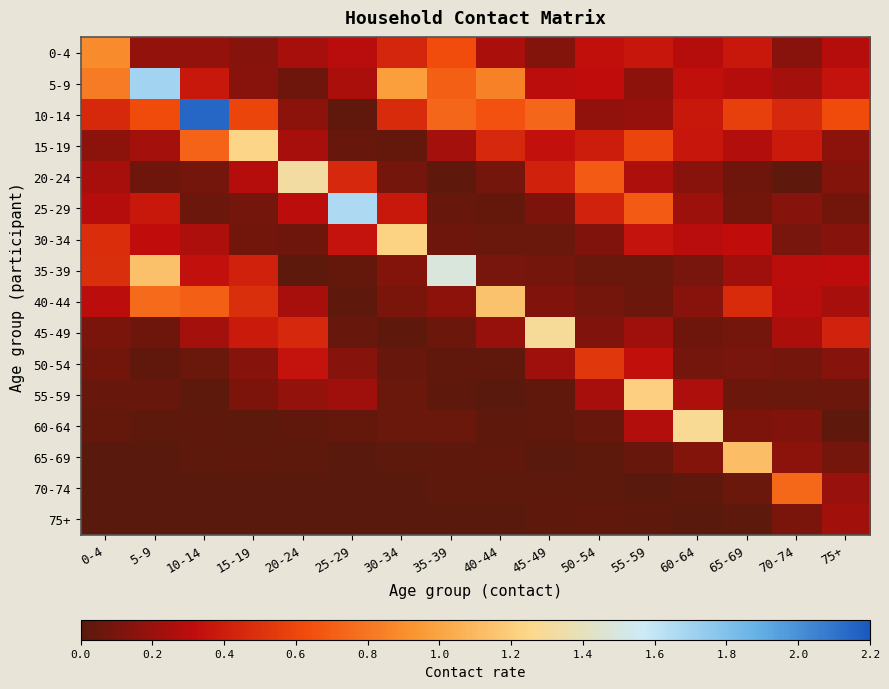

Reading left to right, transcribe all the data shown in this chart.

0-4: 0-4=0.9	5-9=0.2	10-14=0.2	15-19=0.1	20-24=0.2	25-29=0.3	30-34=0.4	35-39=0.6	40-44=0.3	45-49=0.1	50-54=0.3	55-59=0.4	60-64=0.3	65-69=0.4	70-74=0.1	75+=0.3
5-9: 0-4=0.8	5-9=1.7	10-14=0.4	15-19=0.2	20-24=0.1	25-29=0.3	30-34=1.0	35-39=0.7	40-44=0.8	45-49=0.3	50-54=0.3	55-59=0.2	60-64=0.3	65-69=0.3	70-74=0.2	75+=0.3
10-14: 0-4=0.5	5-9=0.6	10-14=2.1	15-19=0.6	20-24=0.2	25-29=0.0	30-34=0.5	35-39=0.7	40-44=0.7	45-49=0.7	50-54=0.2	55-59=0.2	60-64=0.4	65-69=0.6	70-74=0.4	75+=0.6
15-19: 0-4=0.2	5-9=0.2	10-14=0.7	15-19=1.2	20-24=0.2	25-29=0.0	30-34=0.0	35-39=0.2	40-44=0.5	45-49=0.3	50-54=0.4	55-59=0.6	60-64=0.4	65-69=0.3	70-74=0.4	75+=0.2
20-24: 0-4=0.2	5-9=0.1	10-14=0.1	15-19=0.3	20-24=1.3	25-29=0.4	30-34=0.1	35-39=0.0	40-44=0.1	45-49=0.4	50-54=0.7	55-59=0.3	60-64=0.1	65-69=0.1	70-74=0.0	75+=0.1
25-29: 0-4=0.3	5-9=0.4	10-14=0.1	15-19=0.1	20-24=0.3	25-29=1.7	30-34=0.4	35-39=0.0	40-44=0.0	45-49=0.1	50-54=0.4	55-59=0.7	60-64=0.2	65-69=0.1	70-74=0.1	75+=0.1
30-34: 0-4=0.5	5-9=0.3	10-14=0.3	15-19=0.1	20-24=0.1	25-29=0.3	30-34=1.2	35-39=0.1	40-44=0.1	45-49=0.1	50-54=0.1	55-59=0.3	60-64=0.3	65-69=0.3	70-74=0.1	75+=0.1
35-39: 0-4=0.5	5-9=1.1	10-14=0.3	15-19=0.4	20-24=0.0	25-29=0.0	30-34=0.1	35-39=1.5	40-44=0.1	45-49=0.1	50-54=0.1	55-59=0.1	60-64=0.1	65-69=0.2	70-74=0.3	75+=0.3
40-44: 0-4=0.3	5-9=0.8	10-14=0.7	15-19=0.5	20-24=0.2	25-29=0.0	30-34=0.1	35-39=0.2	40-44=1.2	45-49=0.1	50-54=0.1	55-59=0.1	60-64=0.1	65-69=0.5	70-74=0.3	75+=0.2
45-49: 0-4=0.1	5-9=0.1	10-14=0.2	15-19=0.4	20-24=0.4	25-29=0.0	30-34=0.0	35-39=0.1	40-44=0.2	45-49=1.3	50-54=0.1	55-59=0.2	60-64=0.1	65-69=0.1	70-74=0.3	75+=0.4
50-54: 0-4=0.1	5-9=0.0	10-14=0.1	15-19=0.1	20-24=0.4	25-29=0.1	30-34=0.0	35-39=0.0	40-44=0.0	45-49=0.2	50-54=0.5	55-59=0.3	60-64=0.1	65-69=0.1	70-74=0.1	75+=0.1
55-59: 0-4=0.0	5-9=0.0	10-14=0.0	15-19=0.1	20-24=0.2	25-29=0.2	30-34=0.1	35-39=0.0	40-44=0.0	45-49=0.0	50-54=0.2	55-59=1.2	60-64=0.3	65-69=0.1	70-74=0.1	75+=0.1
60-64: 0-4=0.0	5-9=0.0	10-14=0.0	15-19=0.0	20-24=0.0	25-29=0.0	30-34=0.1	35-39=0.1	40-44=0.0	45-49=0.0	50-54=0.0	55-59=0.3	60-64=1.3	65-69=0.1	70-74=0.1	75+=0.0
65-69: 0-4=0.0	5-9=0.0	10-14=0.0	15-19=0.0	20-24=0.0	25-29=0.0	30-34=0.0	35-39=0.0	40-44=0.0	45-49=0.0	50-54=0.0	55-59=0.0	60-64=0.1	65-69=1.1	70-74=0.2	75+=0.1
70-74: 0-4=0.0	5-9=0.0	10-14=0.0	15-19=0.0	20-24=0.0	25-29=0.0	30-34=0.0	35-39=0.0	40-44=0.0	45-49=0.0	50-54=0.0	55-59=0.0	60-64=0.0	65-69=0.1	70-74=0.7	75+=0.2
75+: 0-4=0.0	5-9=0.0	10-14=0.0	15-19=0.0	20-24=0.0	25-29=0.0	30-34=0.0	35-39=0.0	40-44=0.0	45-49=0.0	50-54=0.0	55-59=0.0	60-64=0.0	65-69=0.0	70-74=0.1	75+=0.2